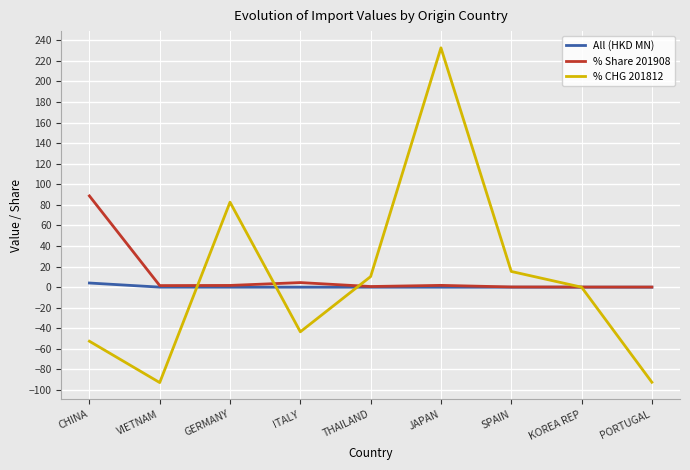

What position from the left is CHINA?

1